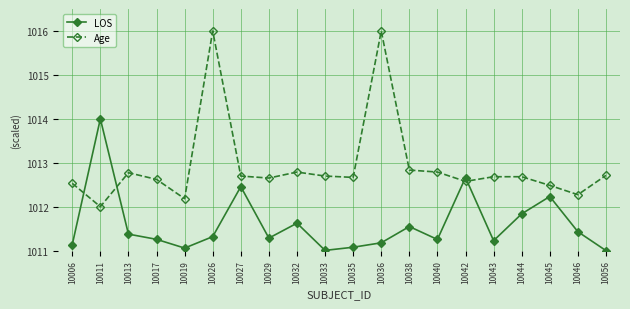

What are all the series names shown in the legend?

LOS, Age